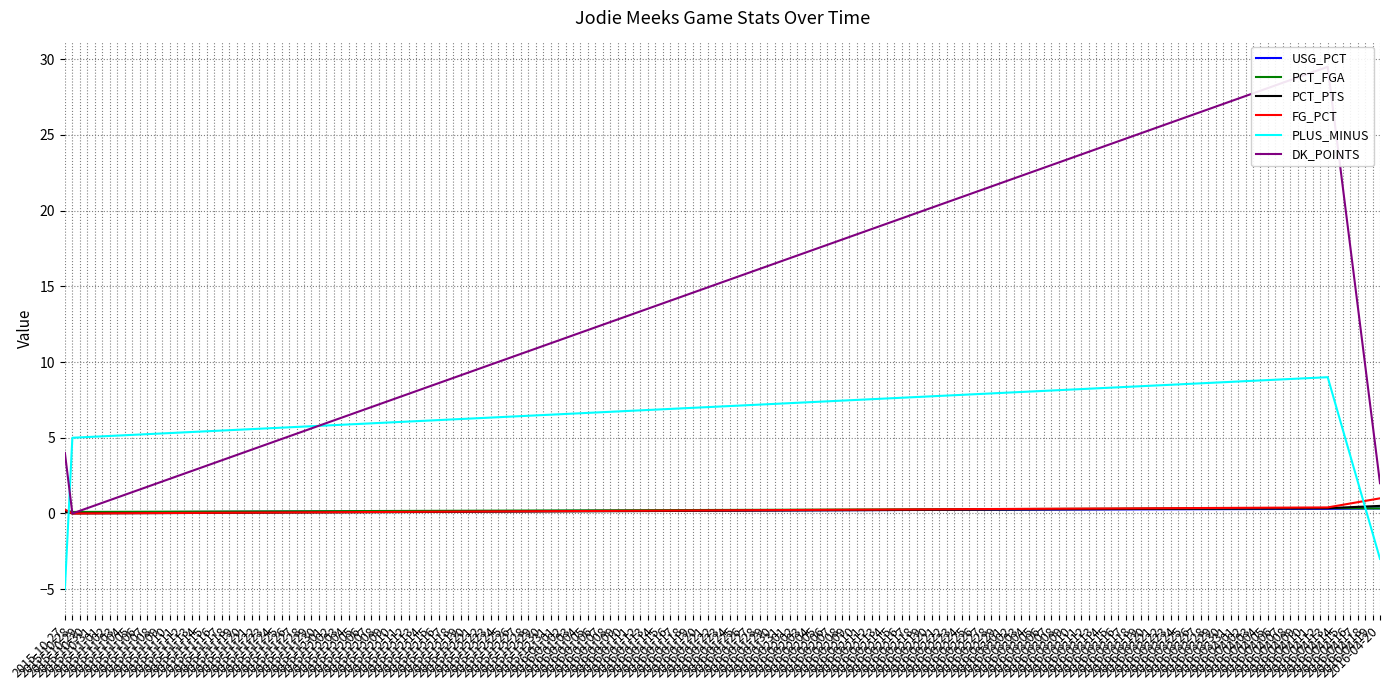

How many times do USG_PCT and PLUS_MINUS cross each other?

2